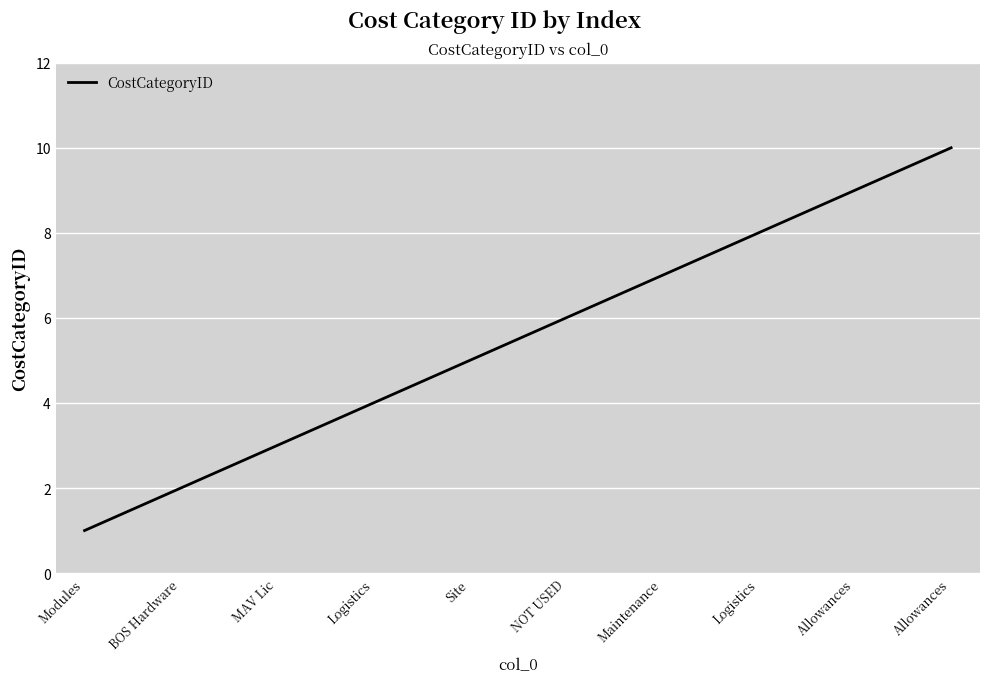

The value at BOS Hardware is 3. True or false?

False